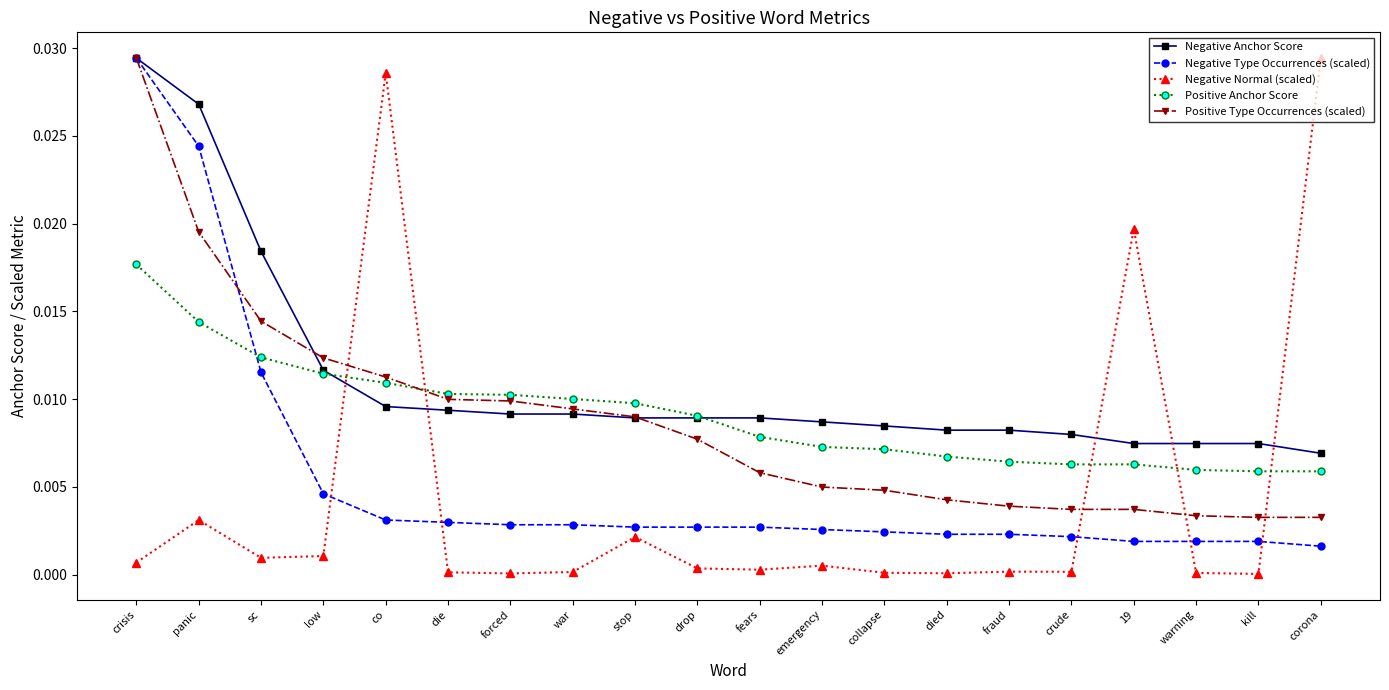

Where is Negative Type Occurrences (scaled) nearest to the value 0?

corona